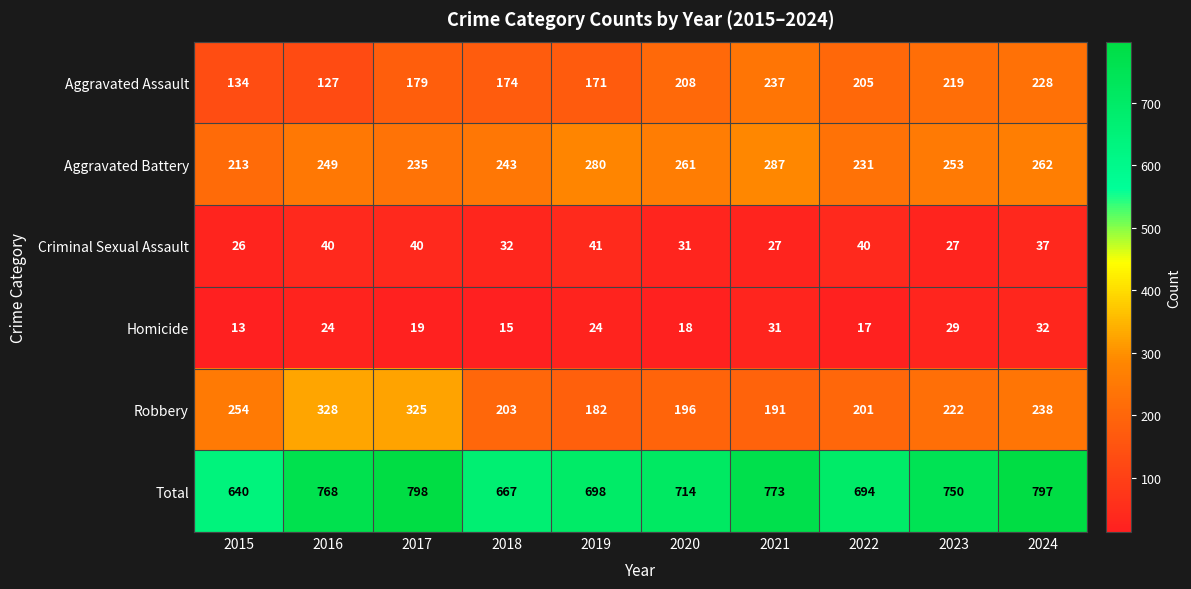

How many data points in Criminal Sexual Assault are less than 37?

5